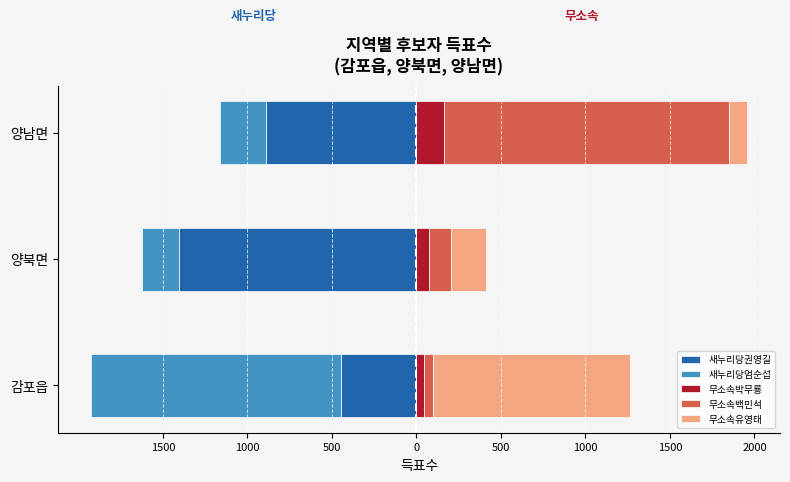

How many bars are there in total?

15